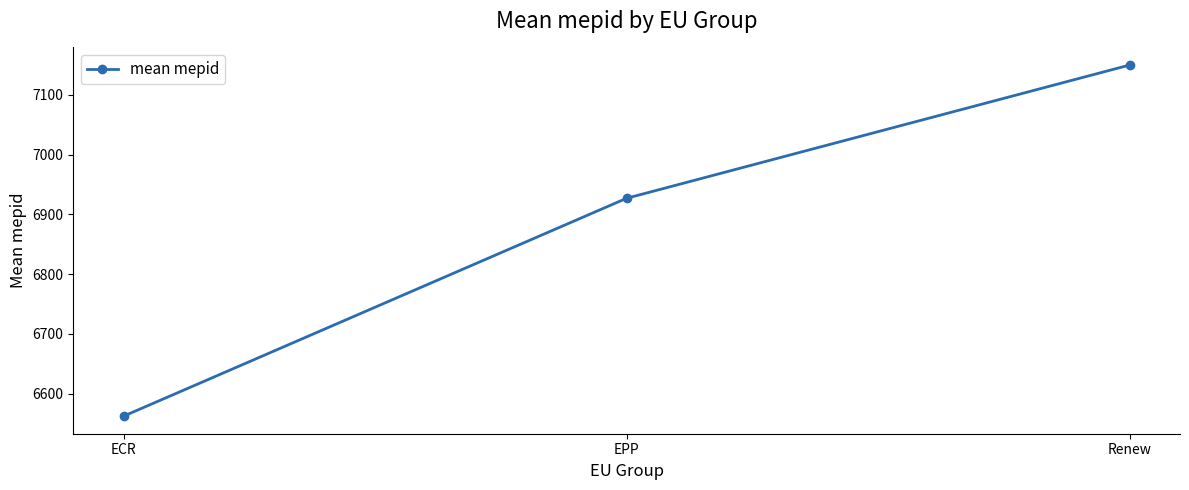

True or false: the data shows 6927.0 at EPP.

True